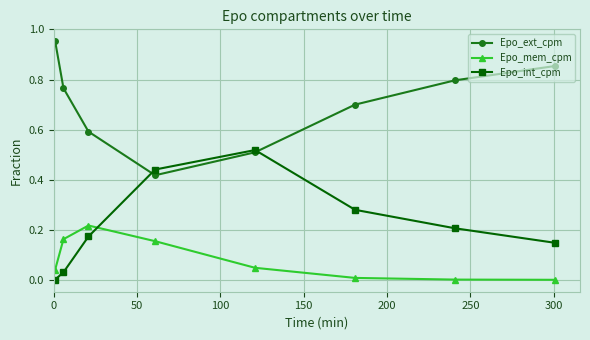

What are all the series names shown in the legend?

Epo_ext_cpm, Epo_mem_cpm, Epo_int_cpm